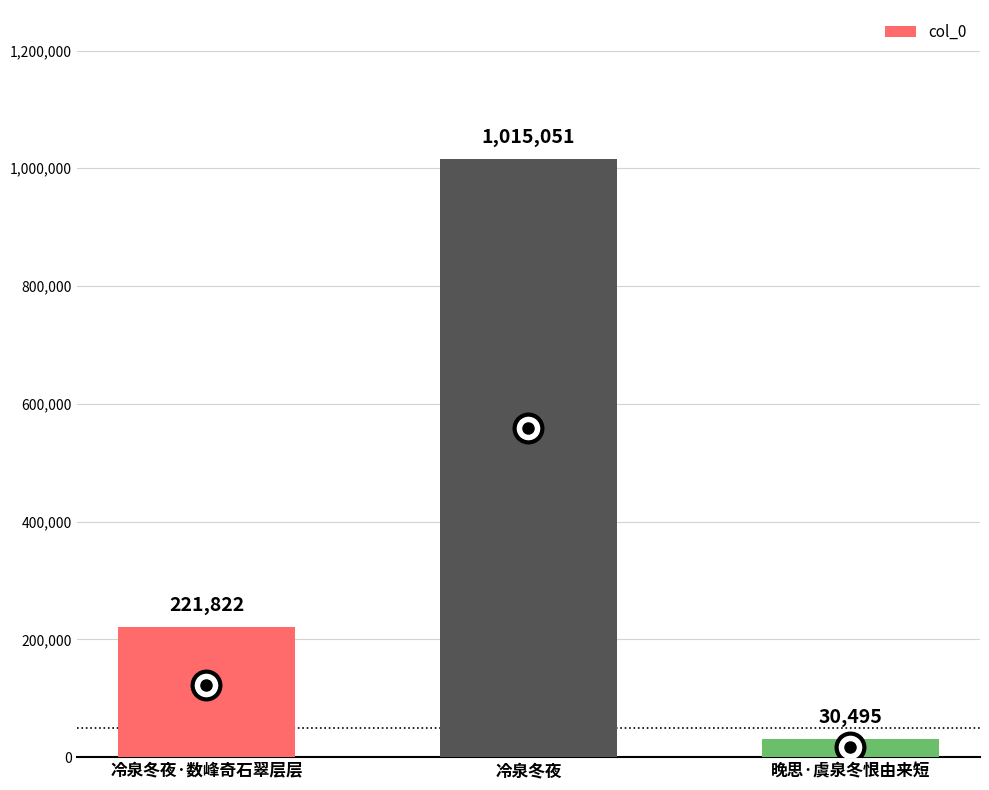

Reading left to right, extract all data points from this chart.

221822	1015051	30495